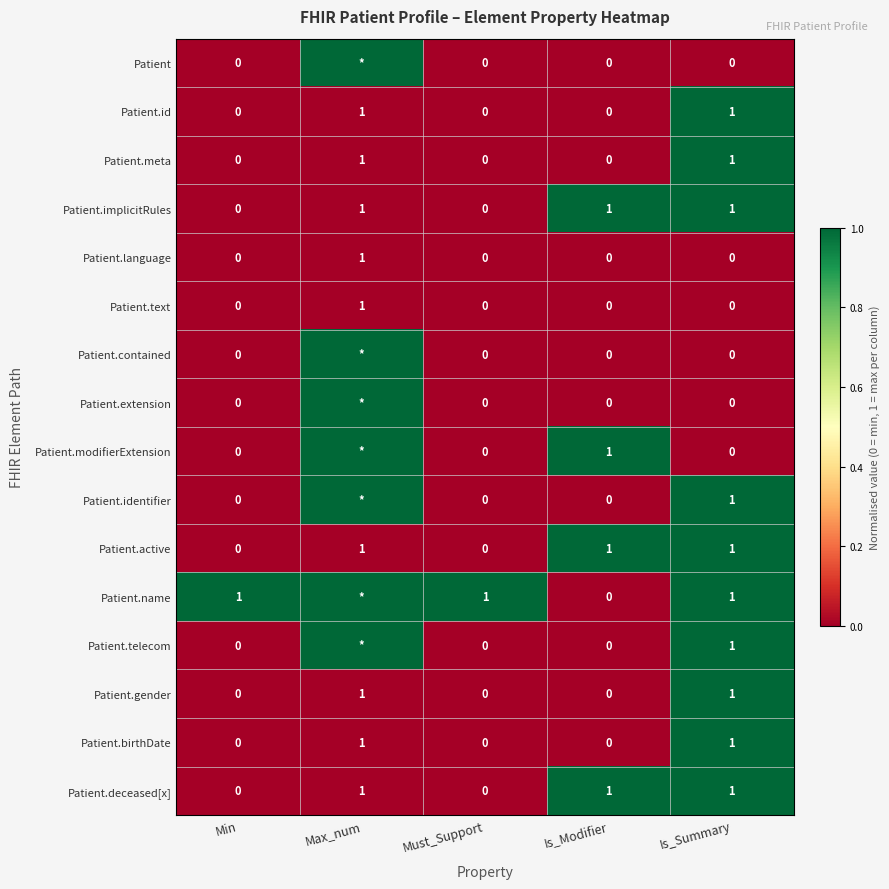

The Patient.language series shows 0 at Is_Modifier. True or false?

True